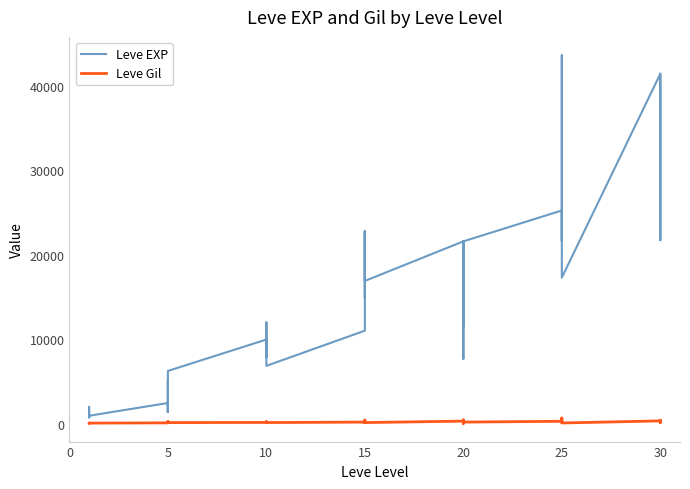

True or false: Leve Gil and Leve EXP cross at least once.

False